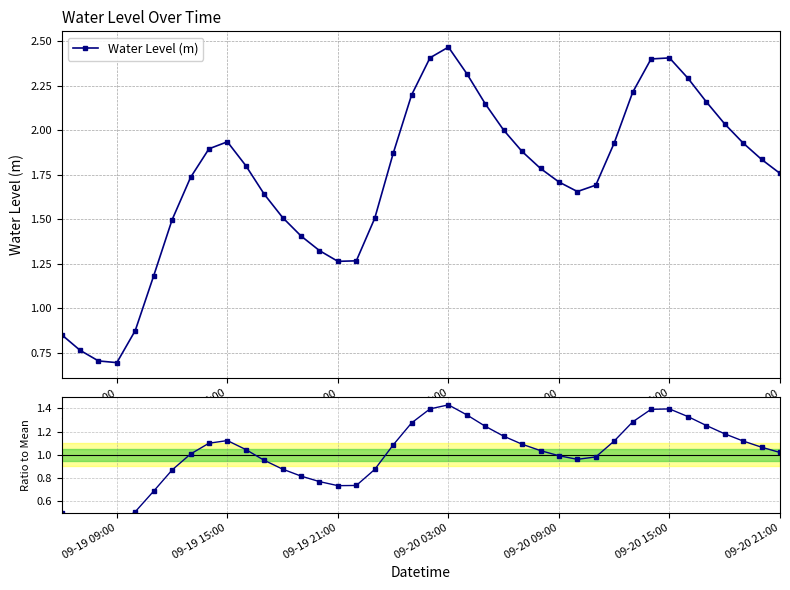

What is the average value of the Ratio to Mean series?

1.0